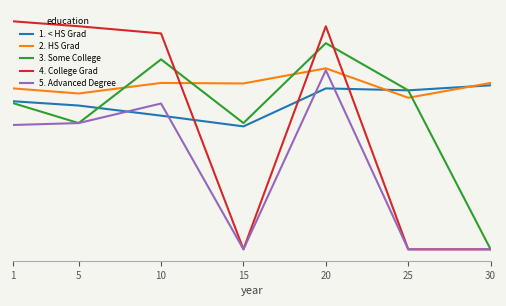

What is the difference between the maximum and second lowest values in the 4. College Grad series?

12.5